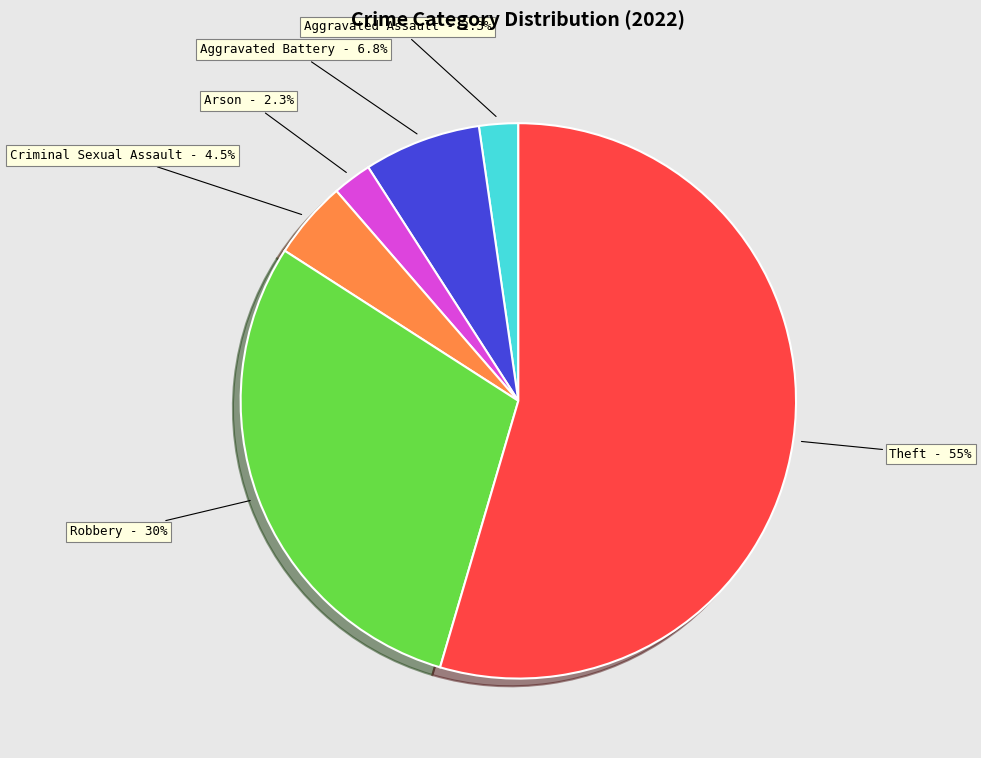

Which slice represents more than half of the pie?

Theft